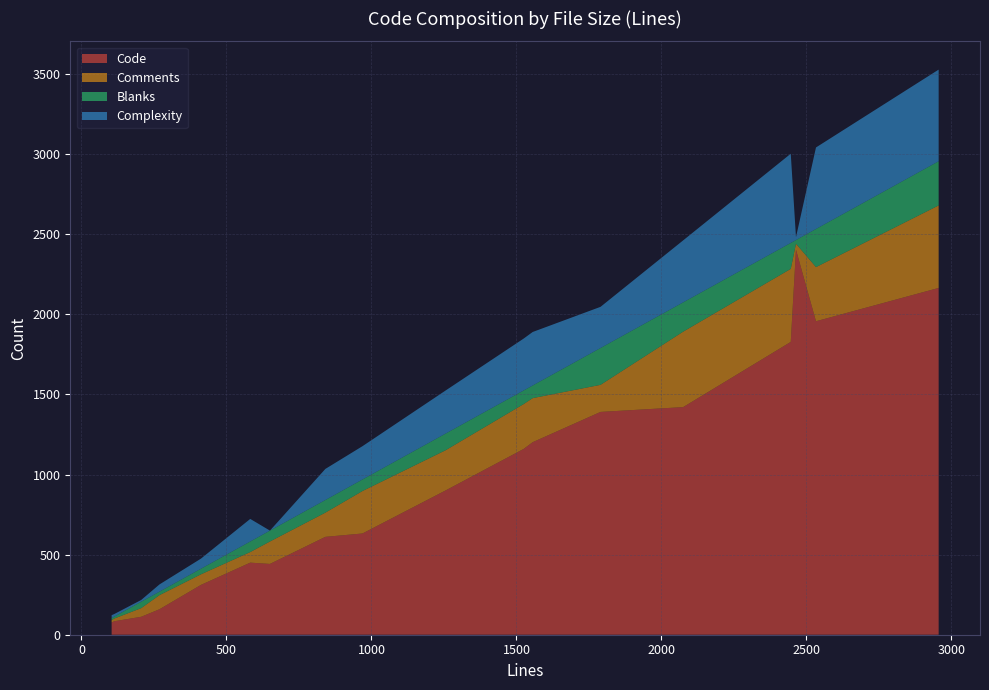

What is the minimum value for Code?

76